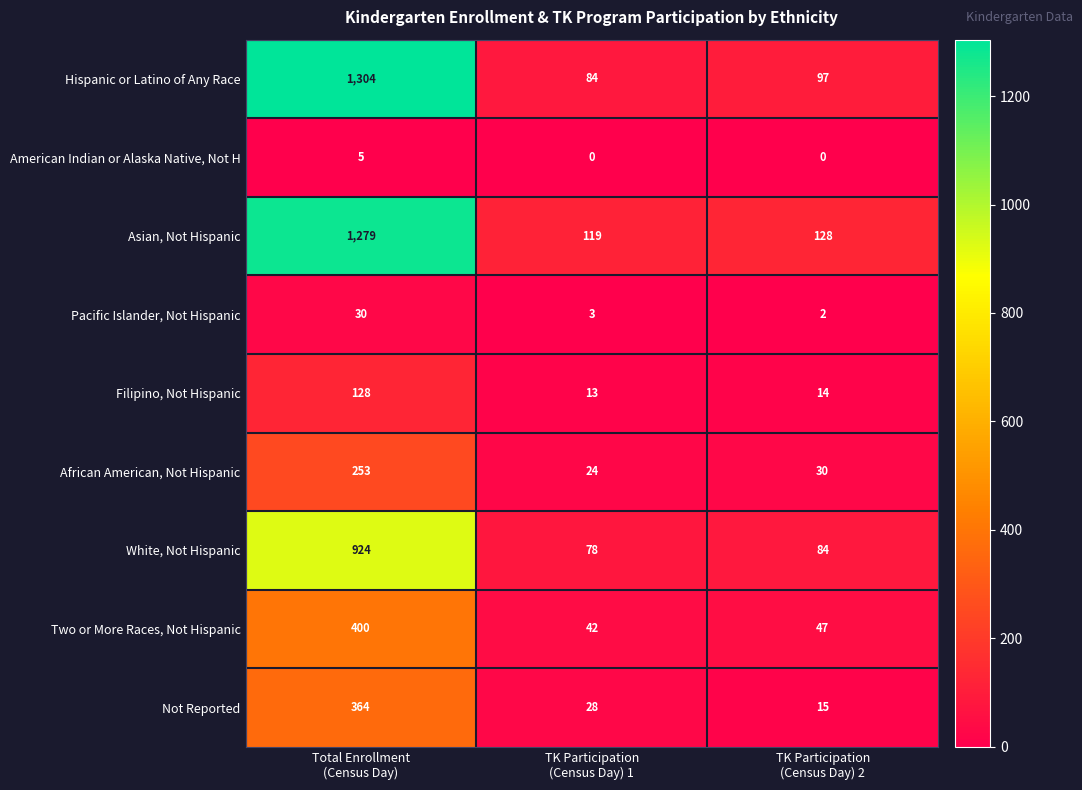

How many series are shown in this chart?

9